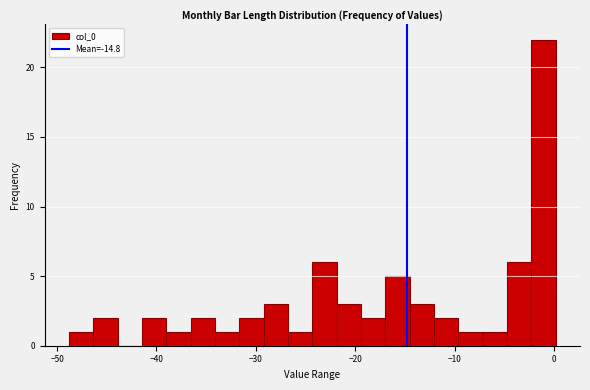

Around what value on the x-axis is the tallest bar? Give the approximate position of its centre, as read against the axis.

-1